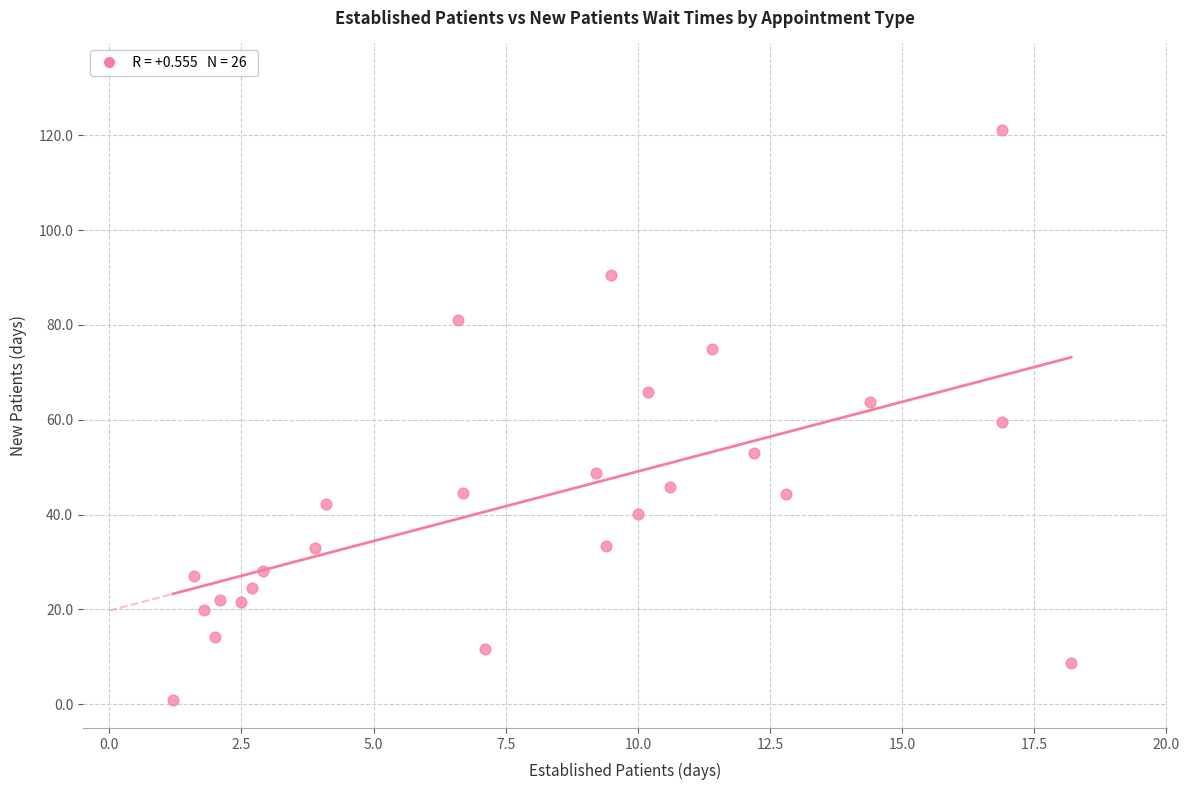

What is the range of X values (max minus min)?

17.0